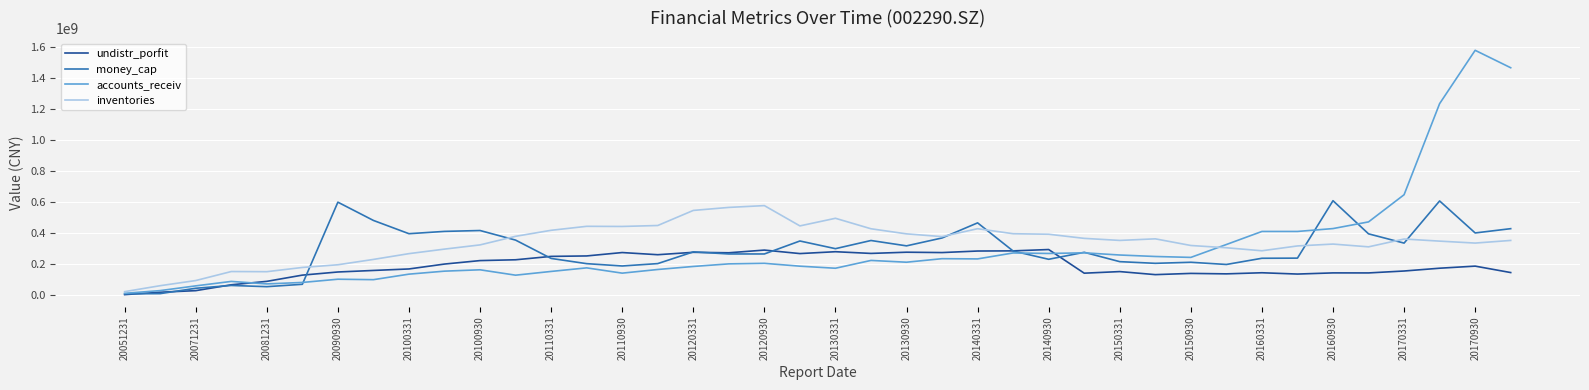

Which series has the largest range (max minus min)?

accounts_receiv